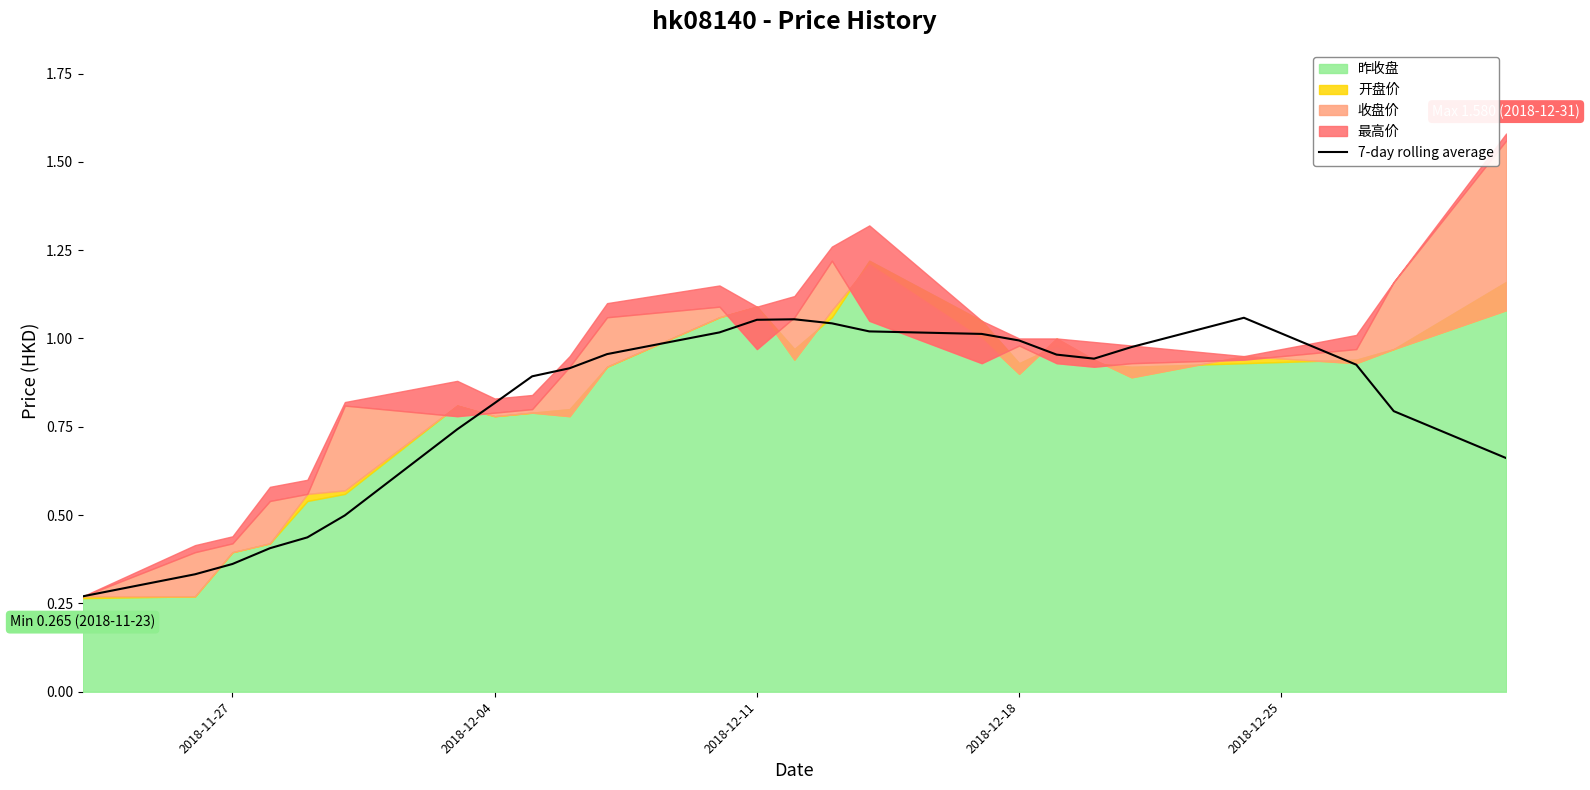

Between 2018-12-11 and 2018-12-04, which is larger?

2018-12-11